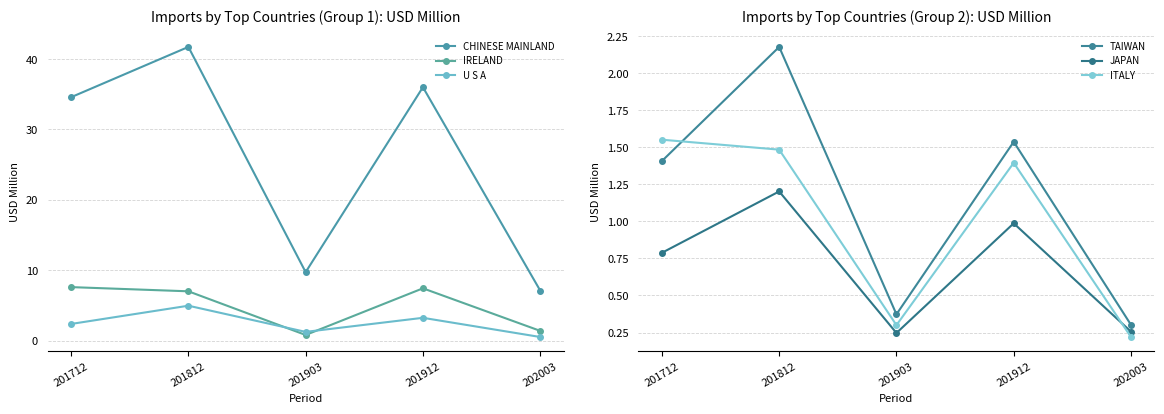

At how many categories does at least one series exceed 4?

5